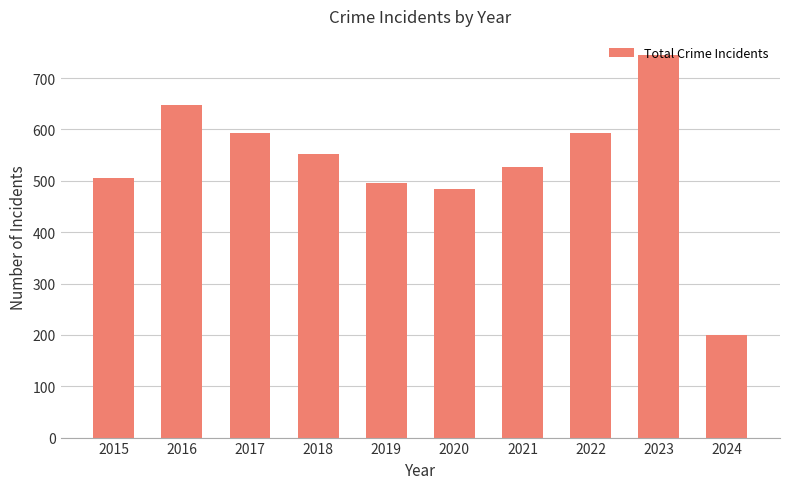

What is the sum of the values at 2024 and 2023?

945